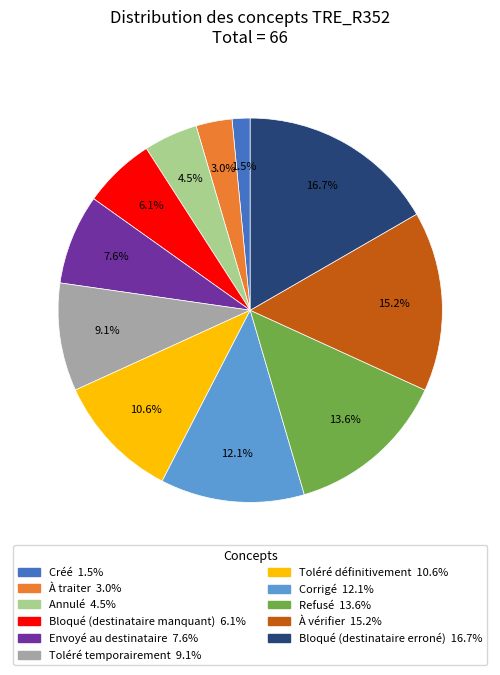

True or false: Bloqué (destinataire manquant) accounts for 16% of the total.

False